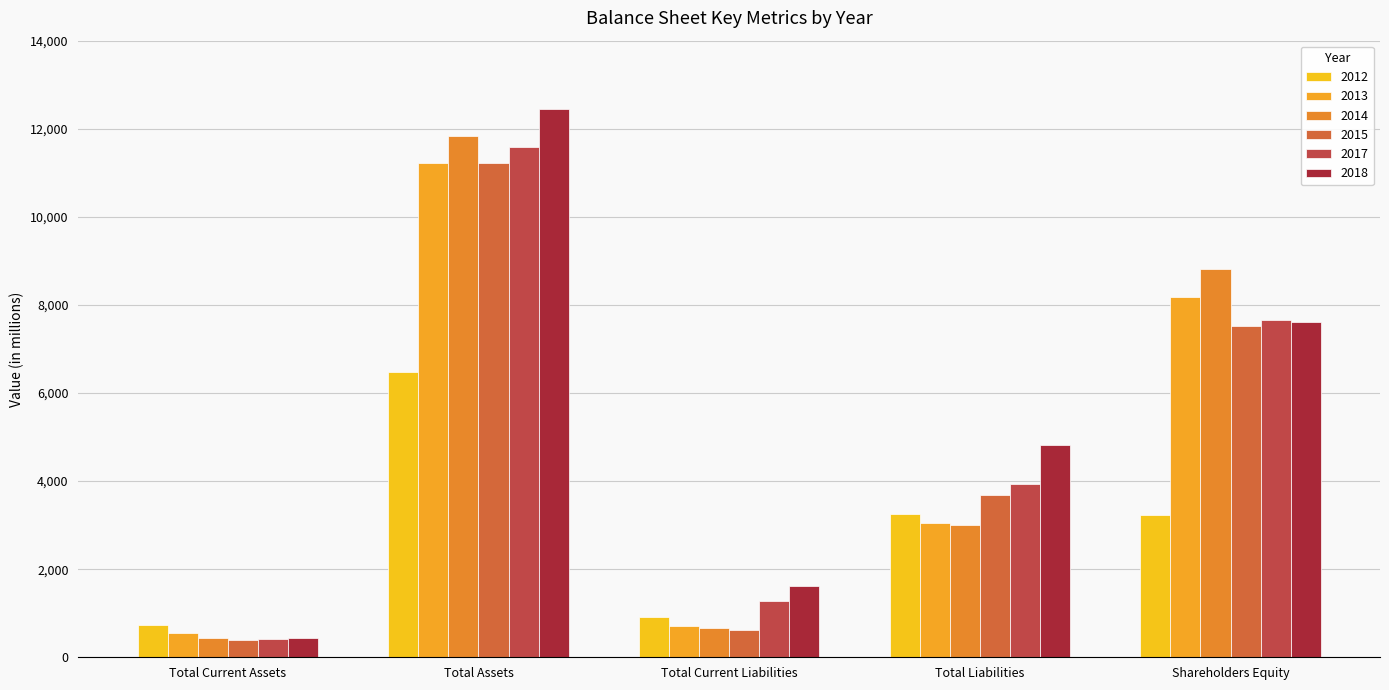

Which series has the largest range (max minus min)?

2018